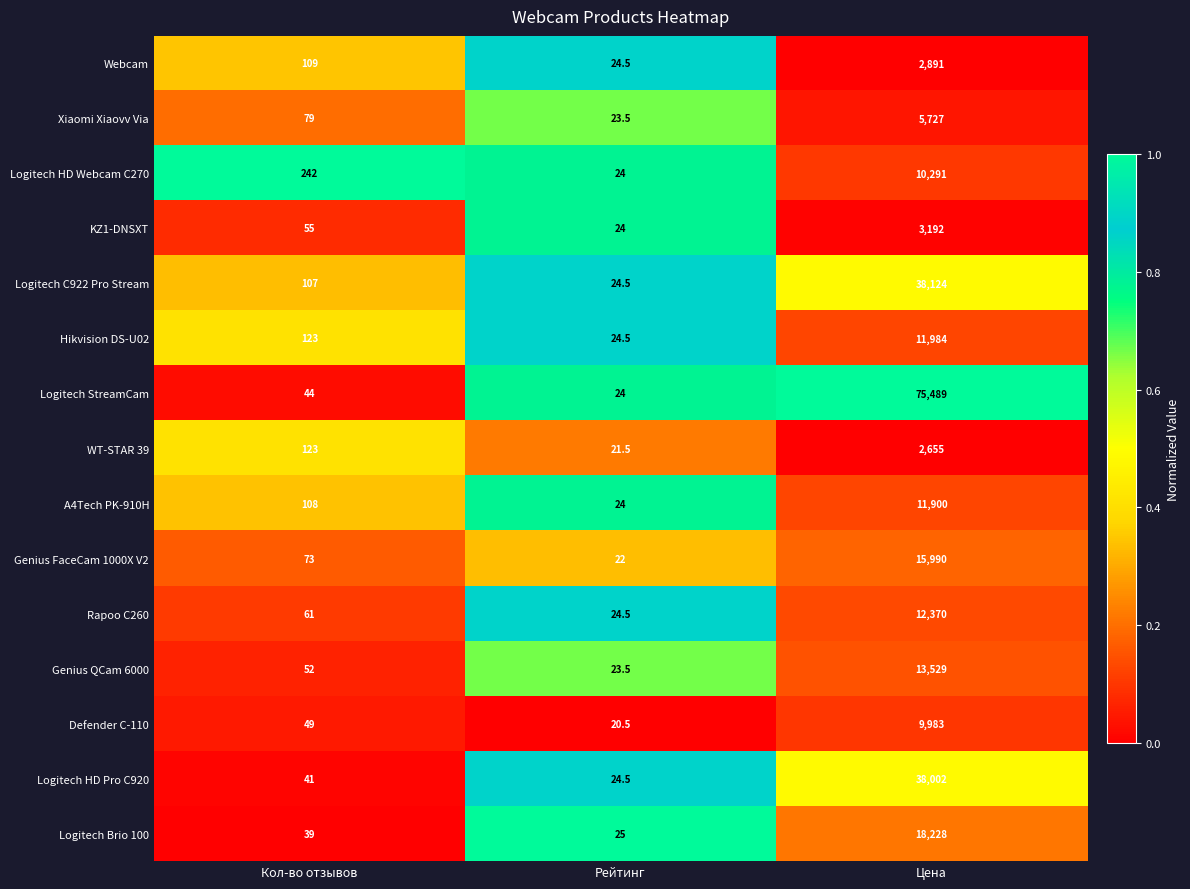

Is it true that KZ1-DNSXT equals 92.8 at Кол-во отзывов?

False